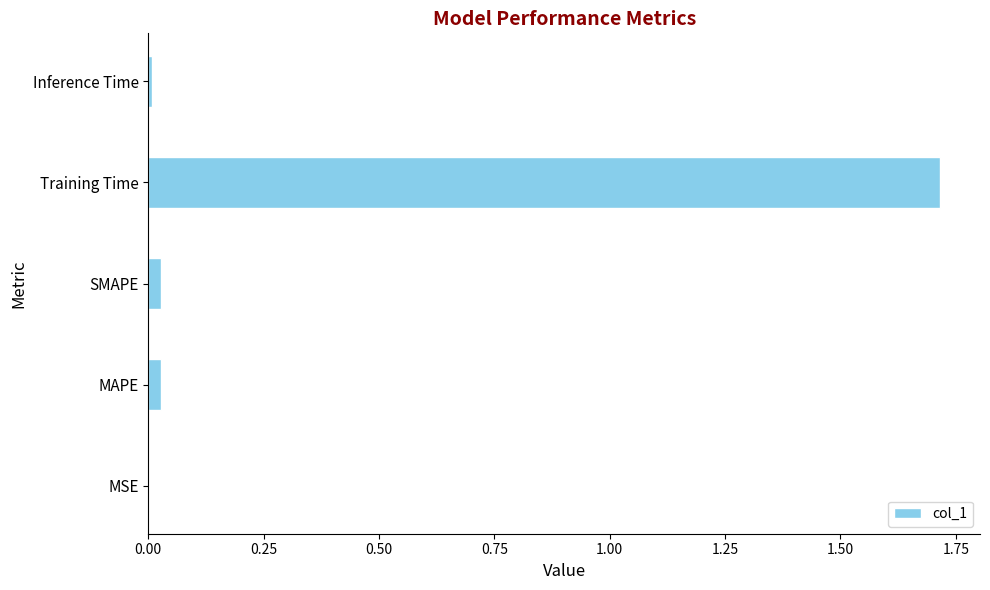

What is the sum of all values?

1.8